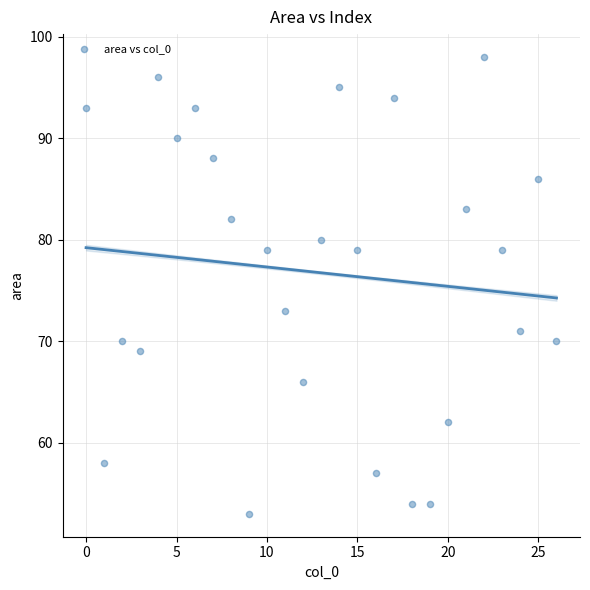

What is the range of Y values (max minus min)?

45